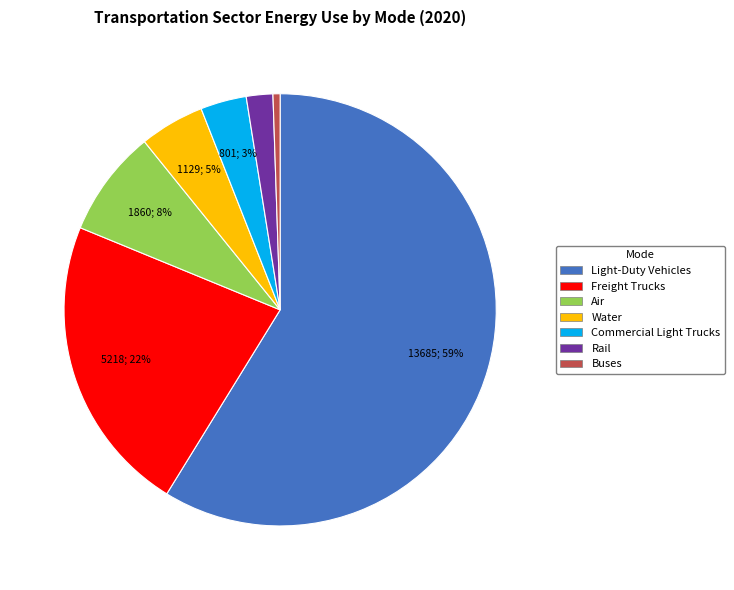

How many segments does this pie chart have?

7